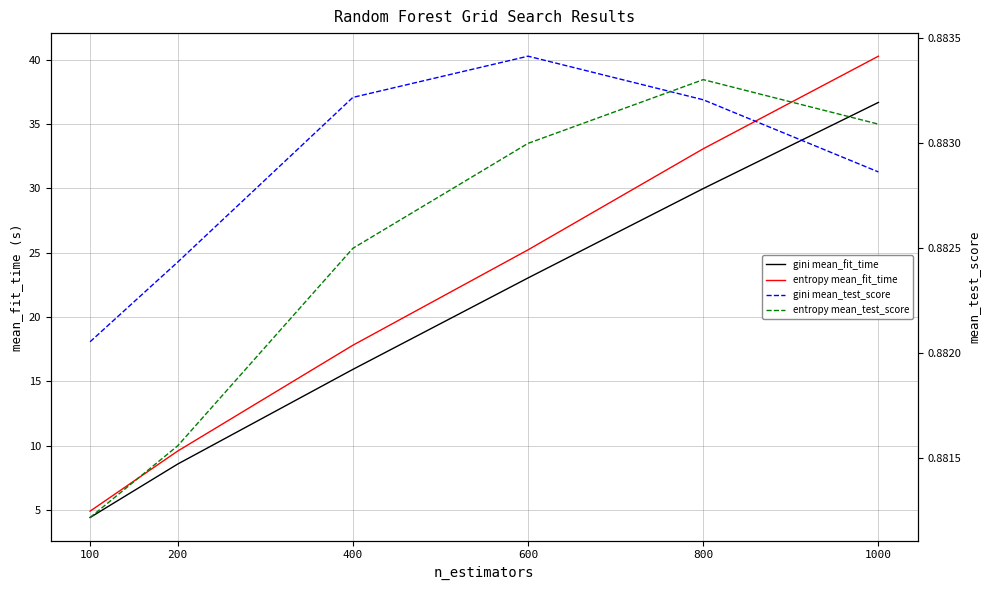

What is the difference between the entropy mean_fit_time values at 600 and 800?

7.9